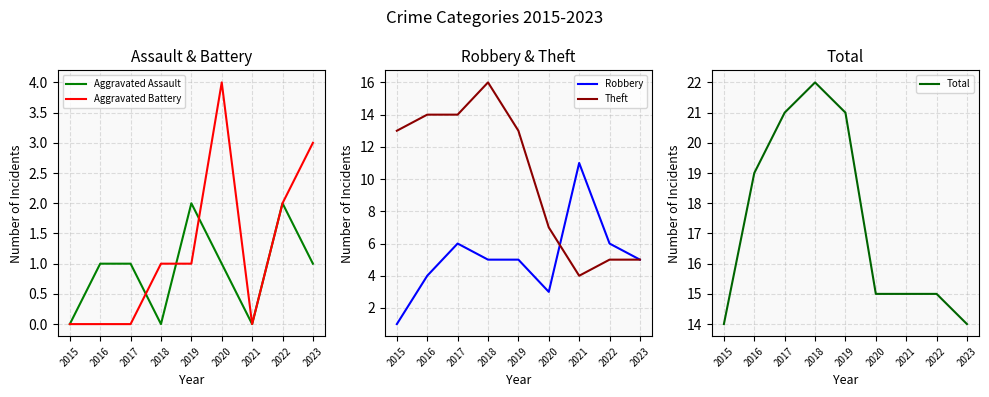

How many series are shown in this chart?

5